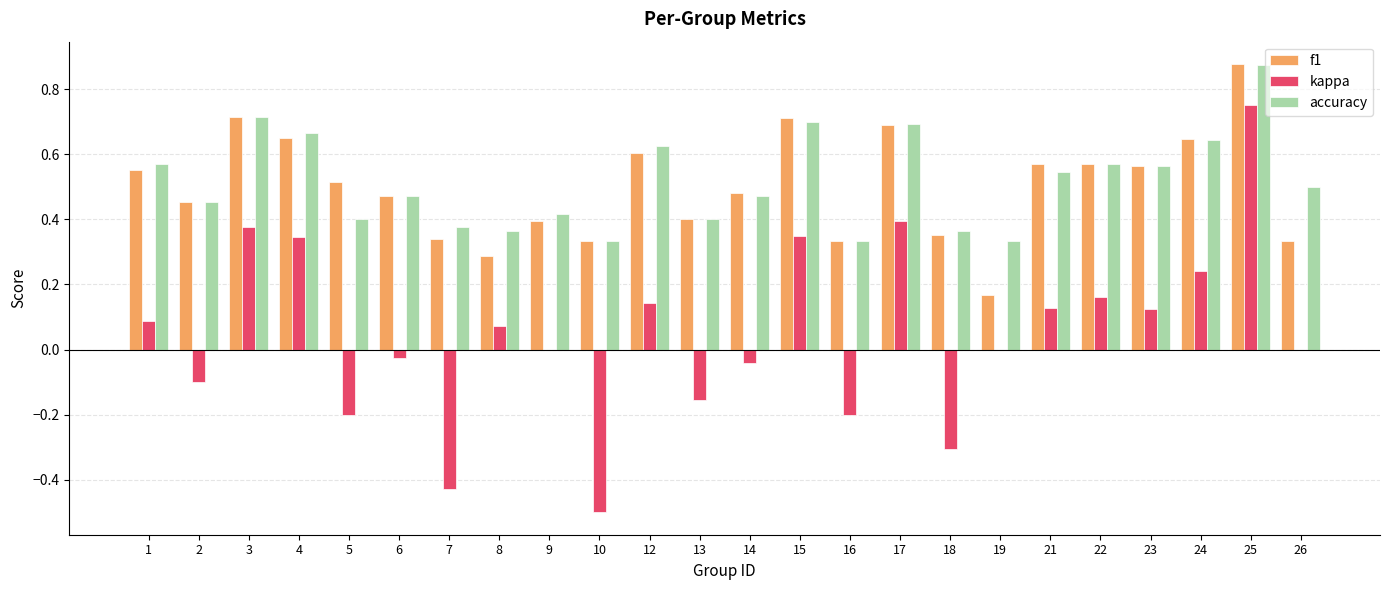

True or false: accuracy has a value of 0.6 at 24.

True